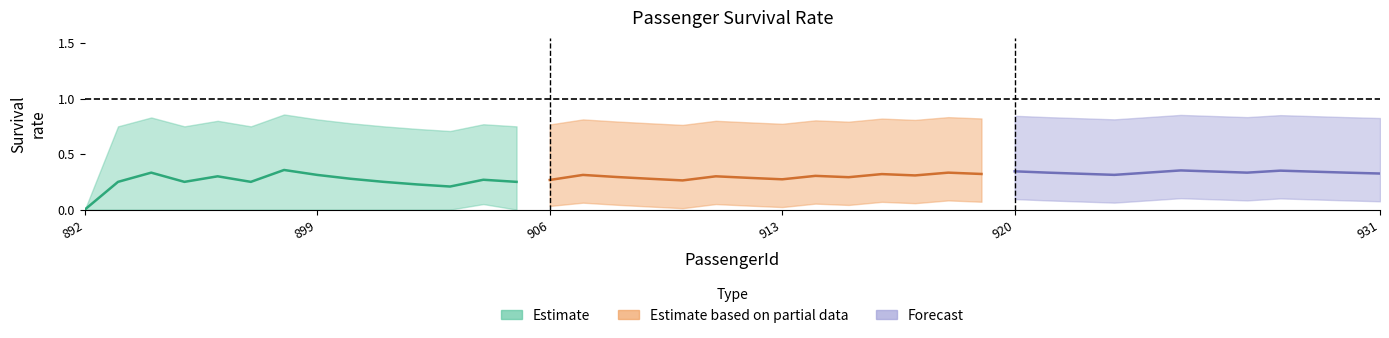

Between 903 and 912, which is larger?

903